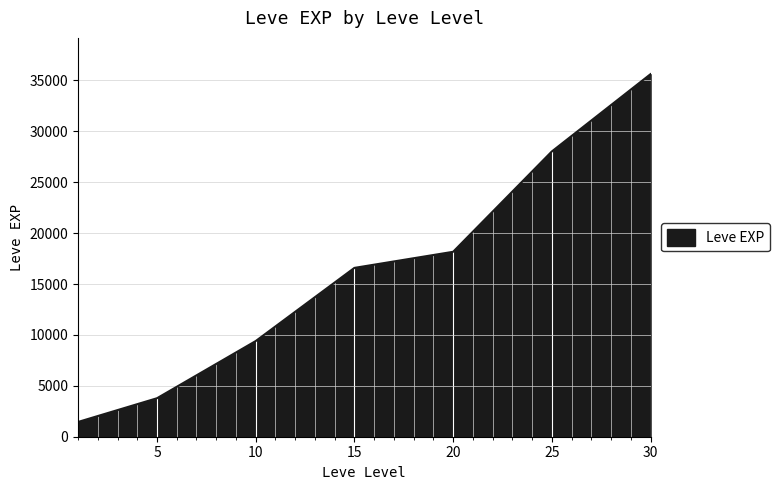

What is the maximum value shown in the chart?

35623.0